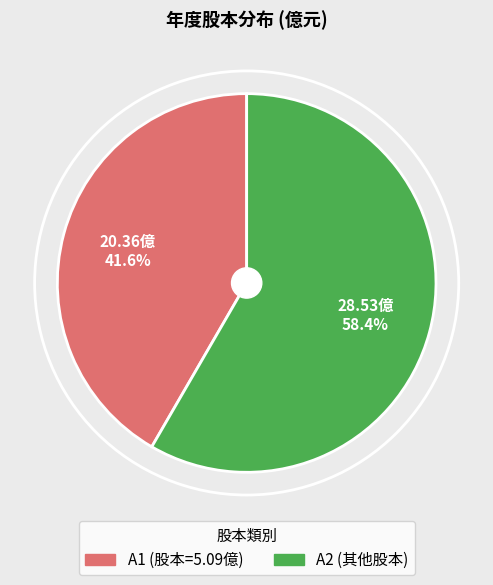

Which has a higher value, A1 (股本=5.09億) or A2 (其他股本)?

A2 (其他股本)